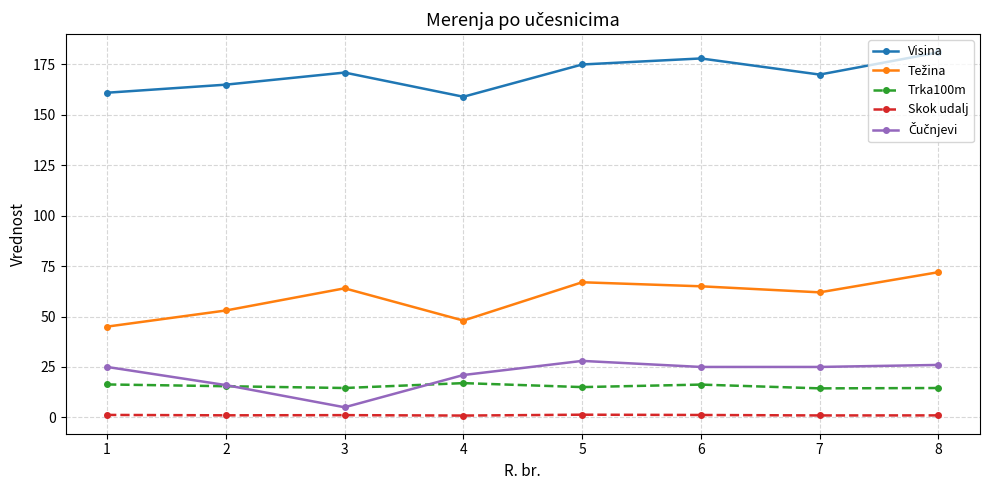

What is the maximum value shown in the chart?

181.0